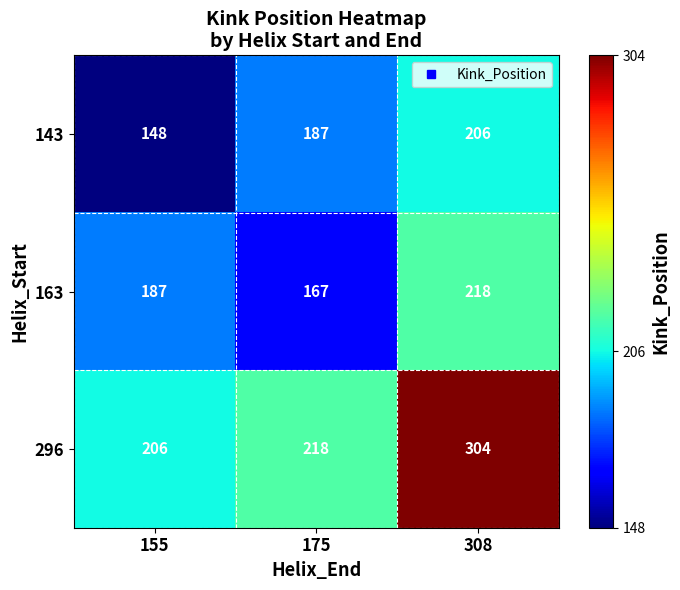

What is the difference between the maximum and second lowest values in the 163 series?

31